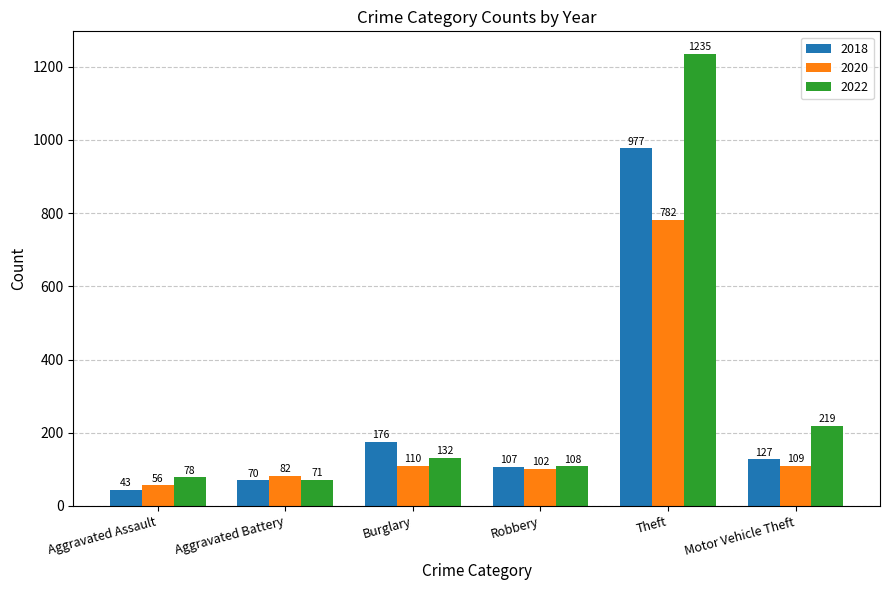

Reading left to right, list all the values displayed in this chart.

2018: Aggravated Assault=43	Aggravated Battery=70	Burglary=176	Robbery=107	Theft=977	Motor Vehicle Theft=127
2020: Aggravated Assault=56	Aggravated Battery=82	Burglary=110	Robbery=102	Theft=782	Motor Vehicle Theft=109
2022: Aggravated Assault=78	Aggravated Battery=71	Burglary=132	Robbery=108	Theft=1235	Motor Vehicle Theft=219